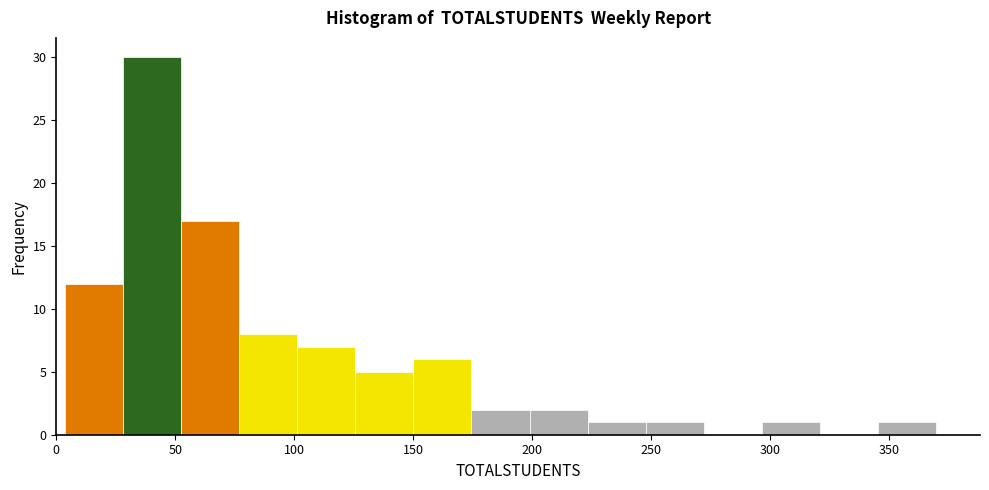

Reading left to right, transcribe this chart: for each bar, give the range it covers on the x-axis and its height. Neither the bar edges nor the heights are printed on the chart, so give them approximately, as read against the axes.

5 to 30: 12
30 to 50: 30
50 to 75: 17
75 to 100: 8
100 to 125: 7
125 to 150: 5
150 to 175: 6
175 to 200: 2
200 to 225: 2
225 to 250: 1
250 to 270: 1
270 to 295: 0
295 to 320: 1
320 to 345: 0
345 to 370: 1